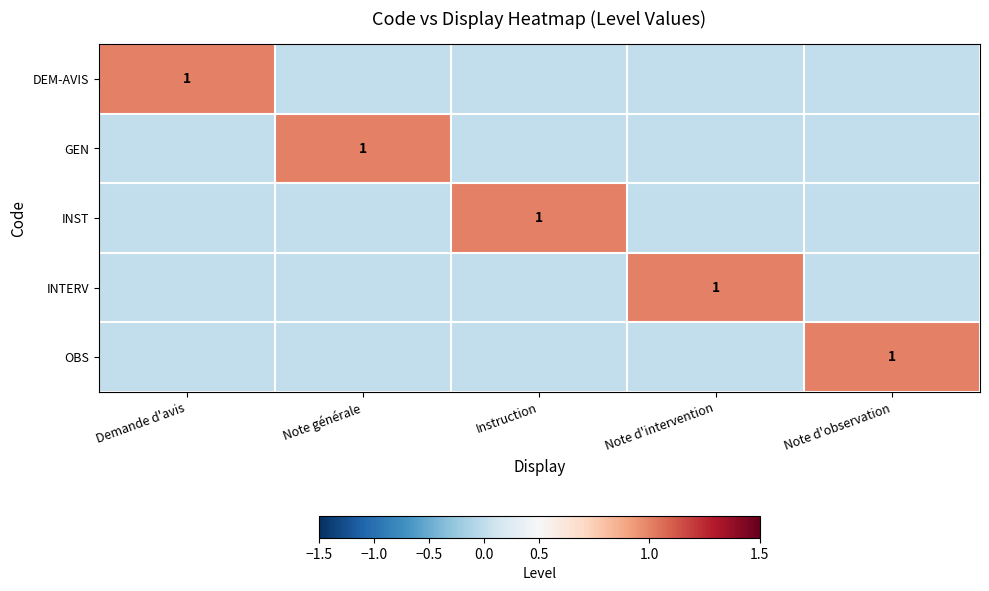

How many series are shown in this chart?

5